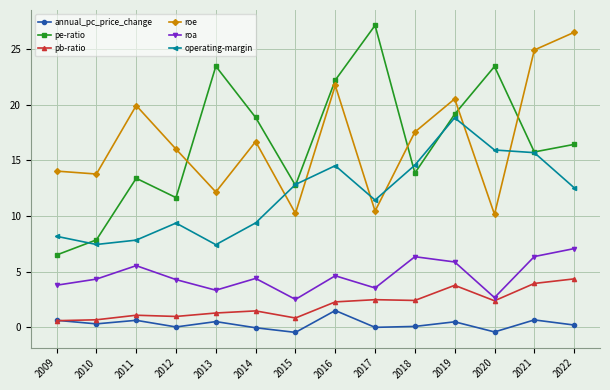

True or false: annual_pc_price_change and operating-margin intersect in this chart.

False